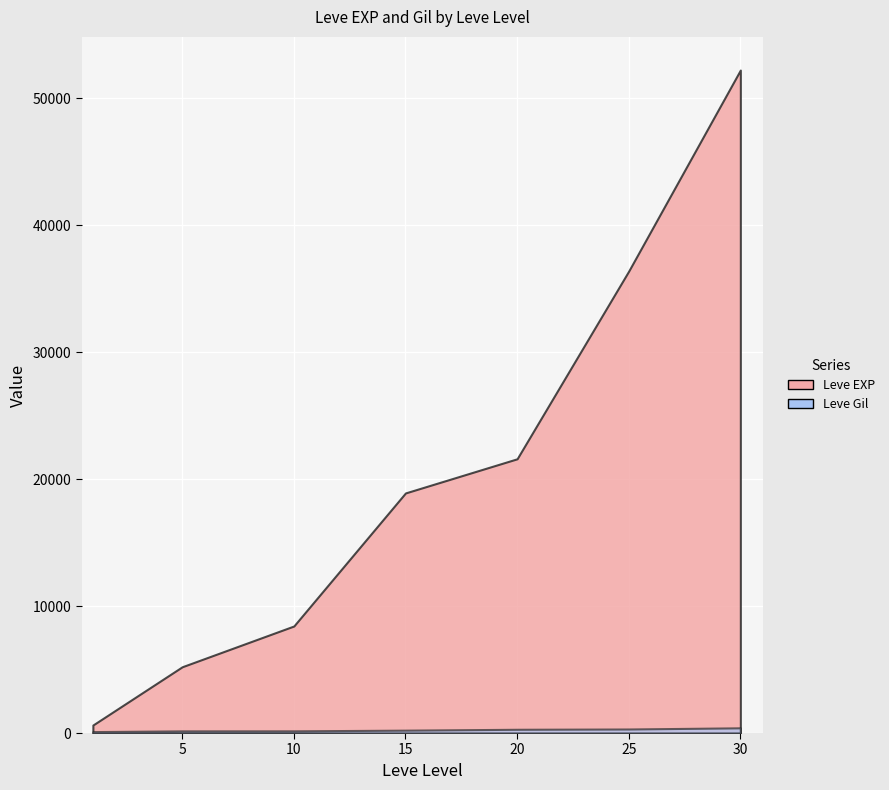

Which series has the largest range (max minus min)?

Leve EXP